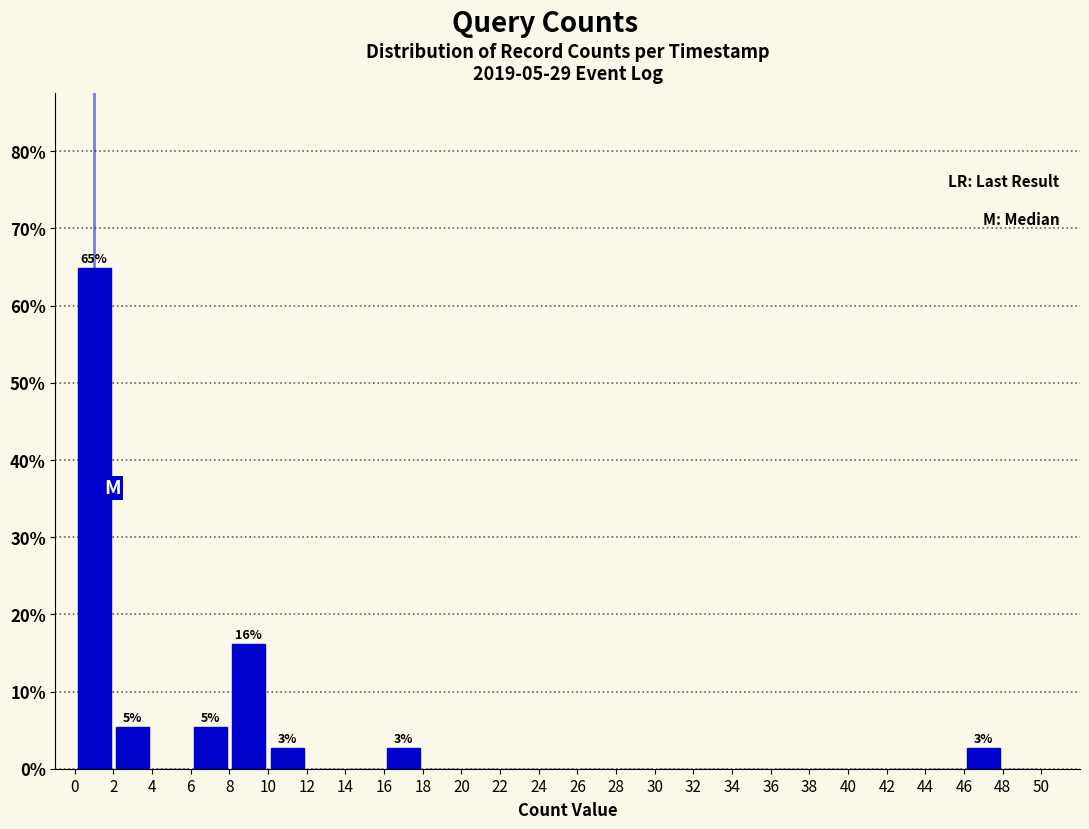

Over which range of the x-axis is the bar tallest?

0 to 2